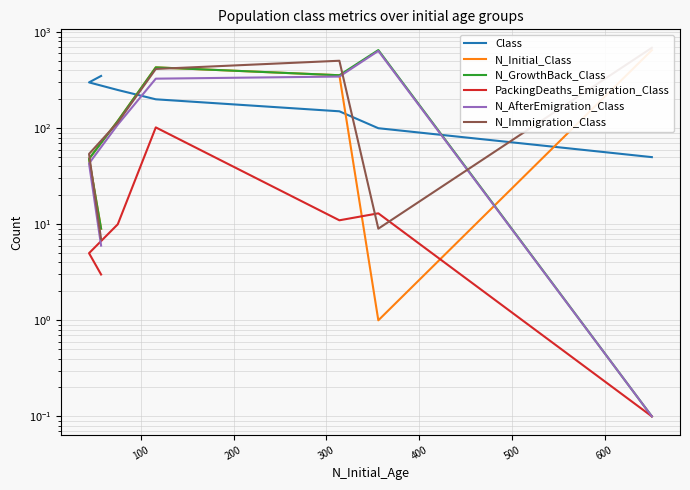

True or false: PackingDeaths_Emigration_Class has a value of 17.3 at 400.

False